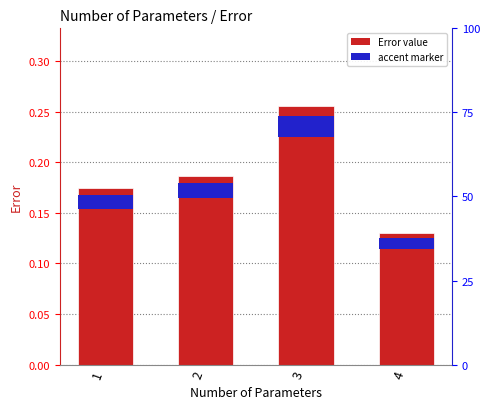

Which category has the highest value across all series?

3